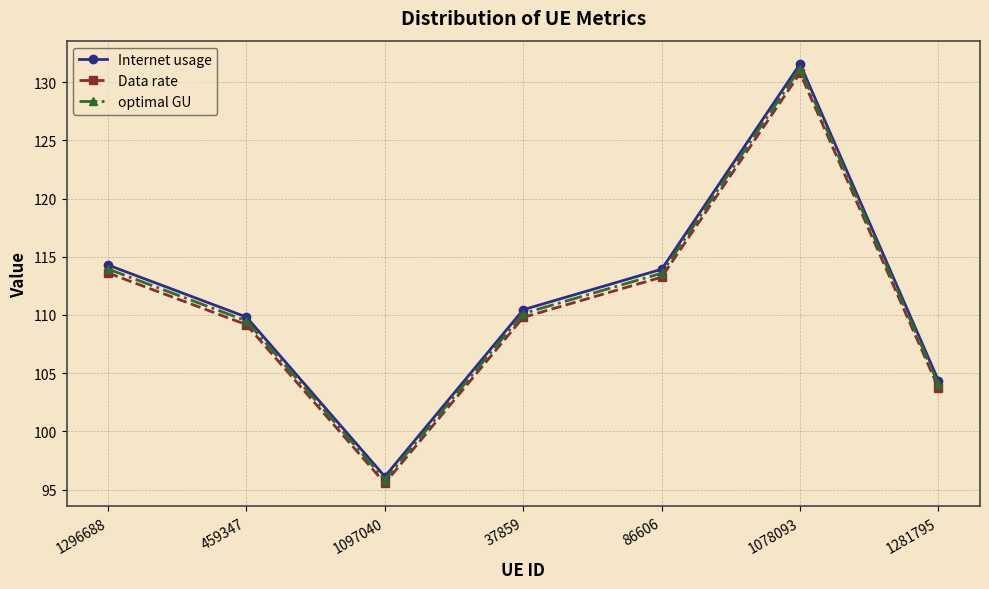

True or false: Internet usage and Data rate cross at least once.

False